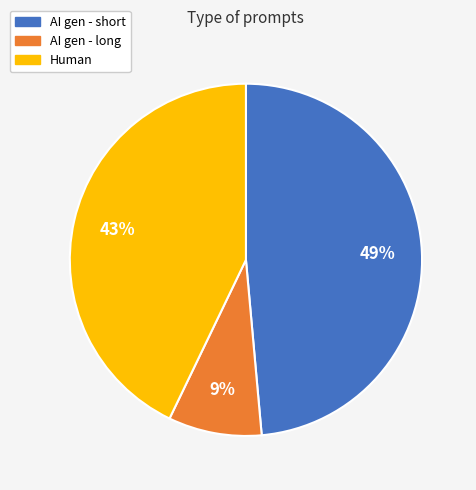

How many segments does this pie chart have?

3